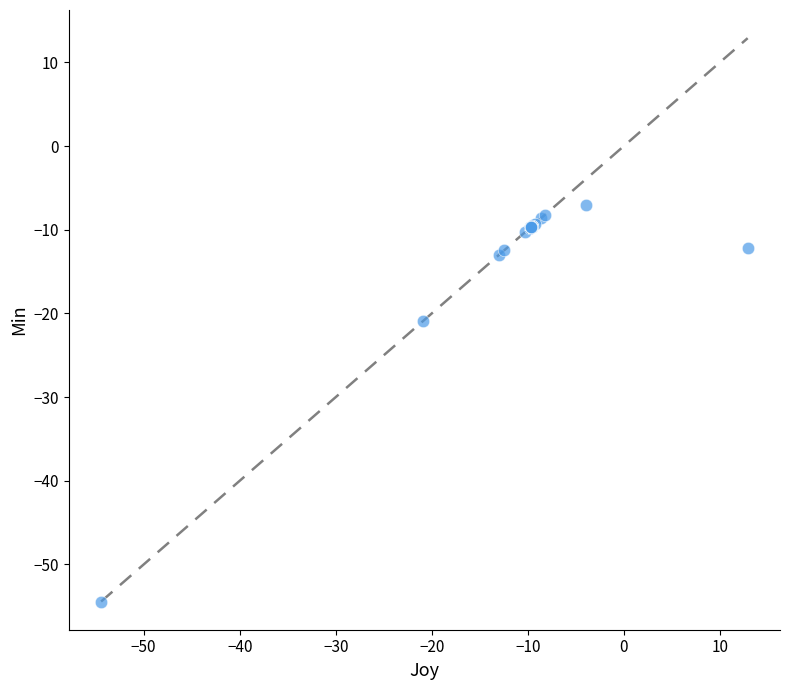

What Y value in the scatter plot is closest to -30?

-20.9